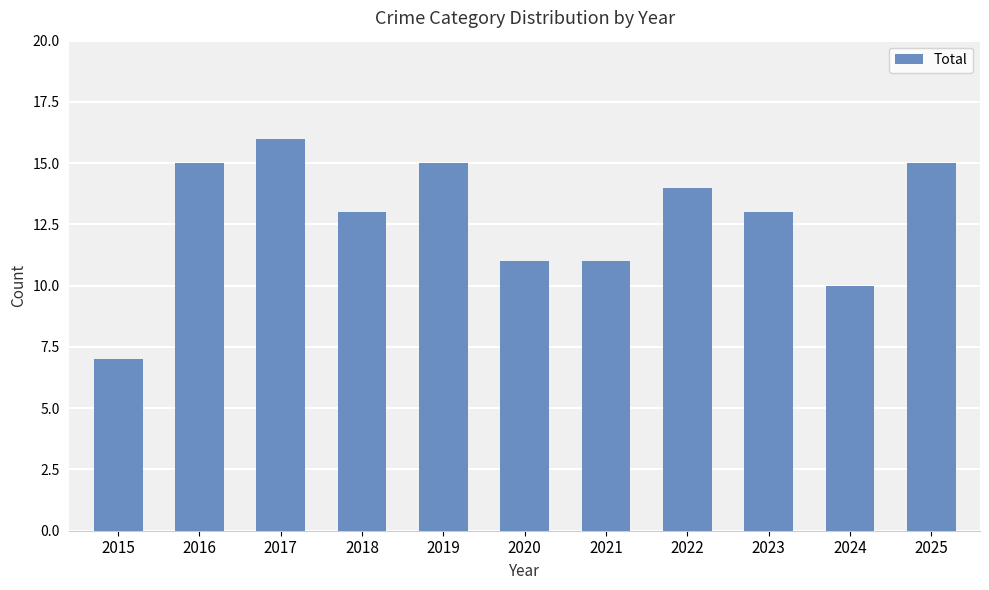

Where does the data first go above 13?

2016